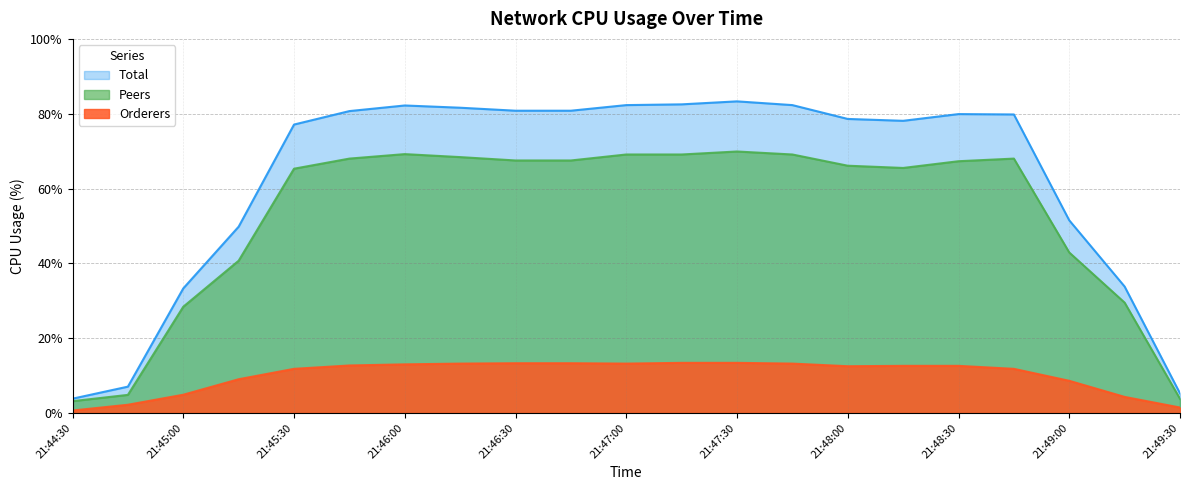

How many lines are shown in the chart?

3